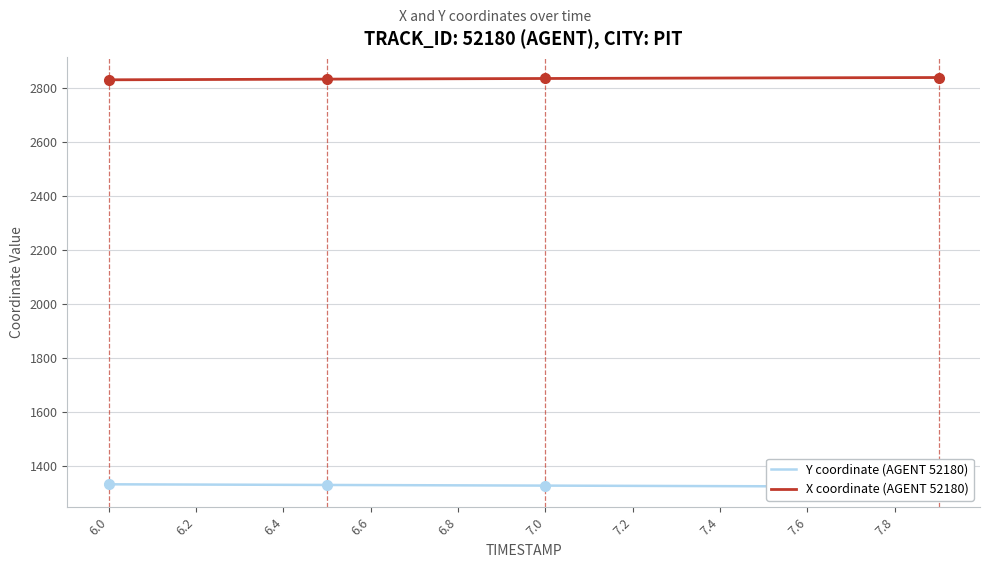

What is the difference between the maximum and minimum values in the X coordinate (AGENT 52180) series?

8.4